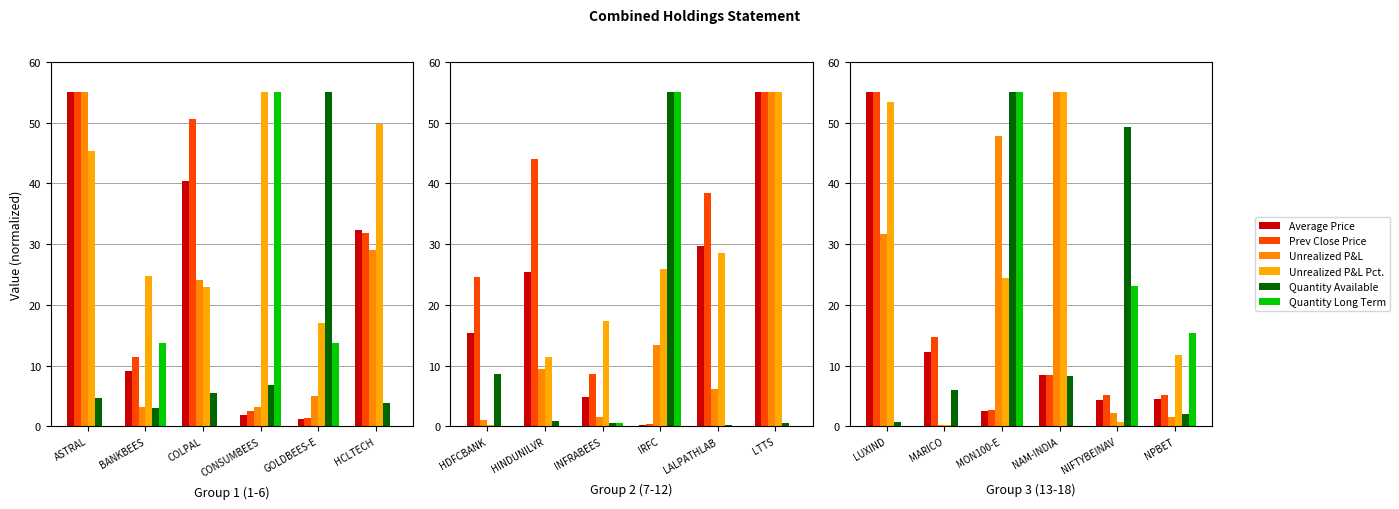

At which label does Unrealized P&L reach its minimum?

BANKBEES